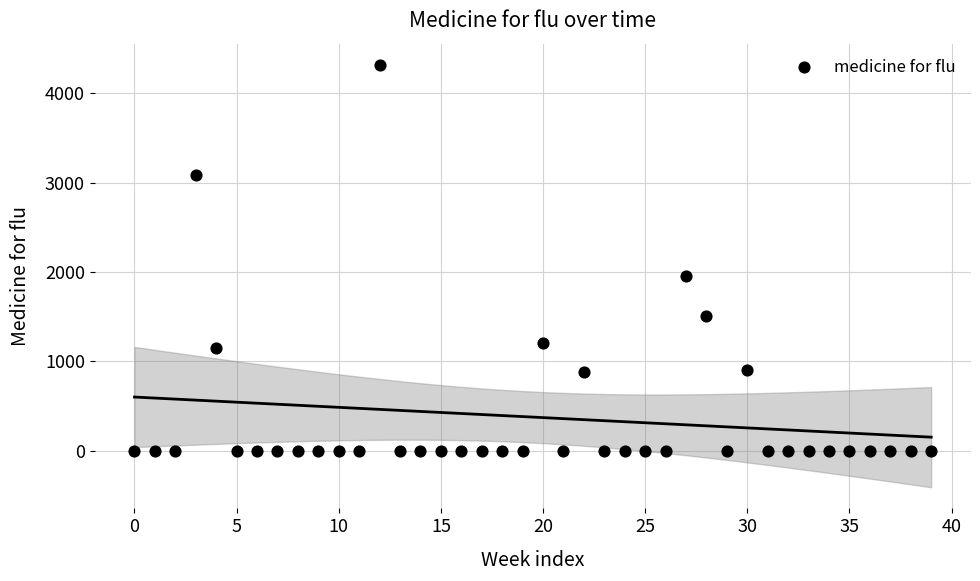

What is the range of Y values (max minus min)?

4320.0